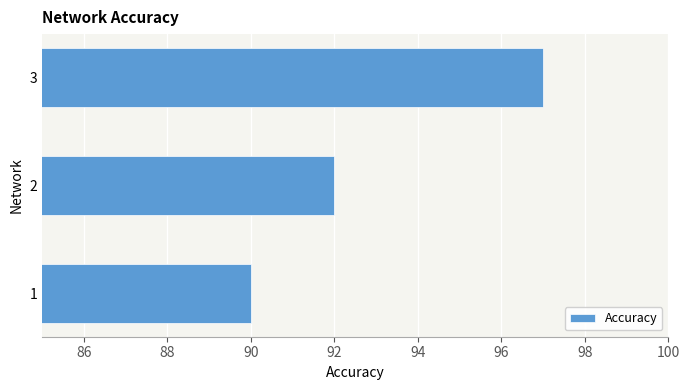

At which label is the value closest to 93?

2